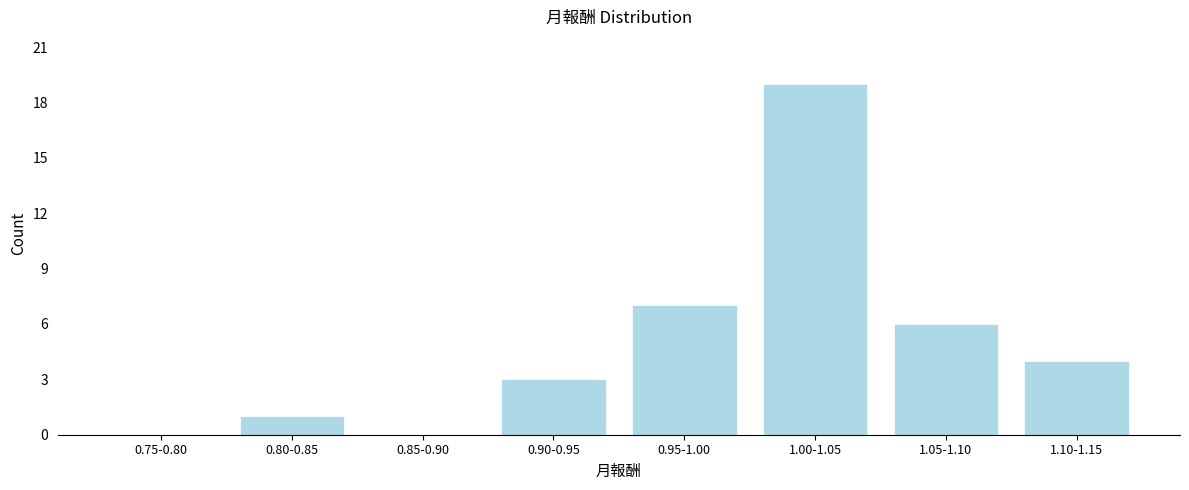

Reading left to right, list all the values displayed in this chart.

0.75-0.80=0	0.80-0.85=1	0.85-0.90=0	0.90-0.95=3	0.95-1.00=7	1.00-1.05=19	1.05-1.10=6	1.10-1.15=4